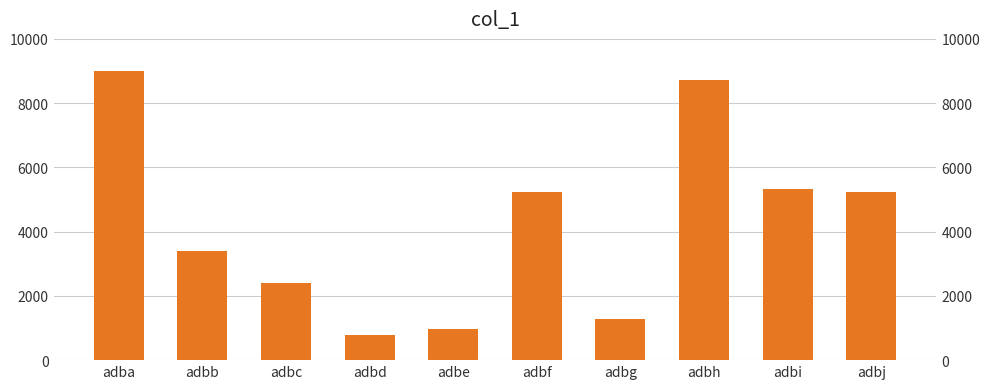

Reading right to left, transcribe all the data shown in this chart.

5243	5315	8734	1293	5224	971	771	2401	3396	9005